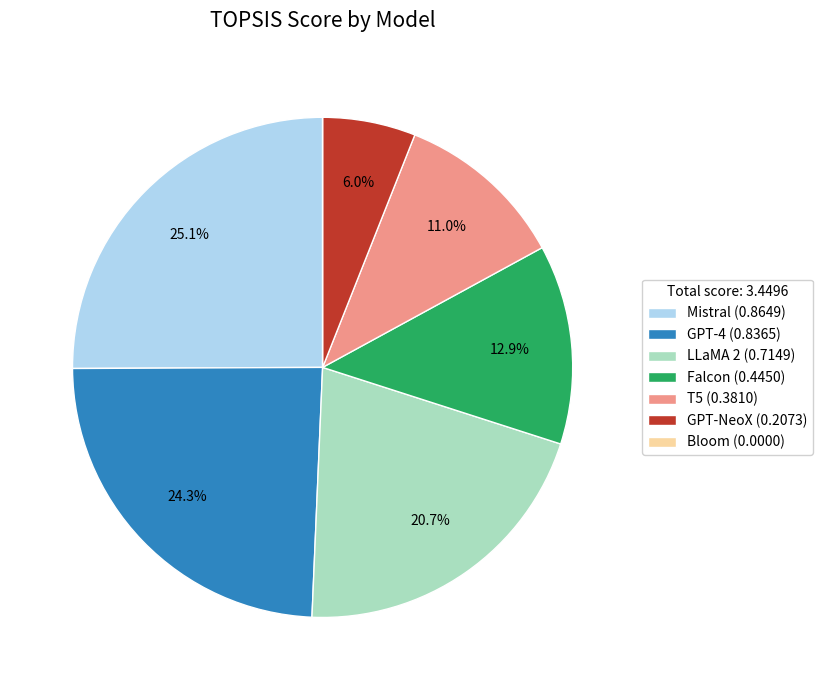

Is there any slice that represents more than half of the pie?

No